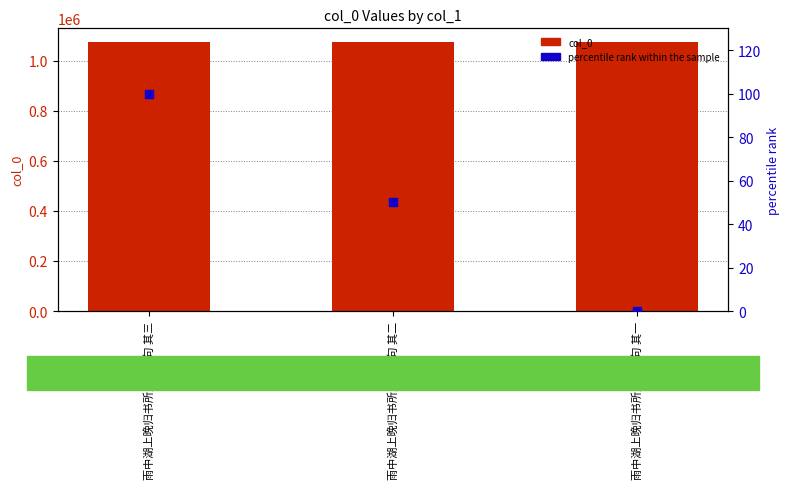

Is the value of col_0 at 雨中湖上晚归书所见三绝句 其三 greater than the value of percentile rank within the sample at 雨中湖上晚归书所见三绝句 其三?

Yes